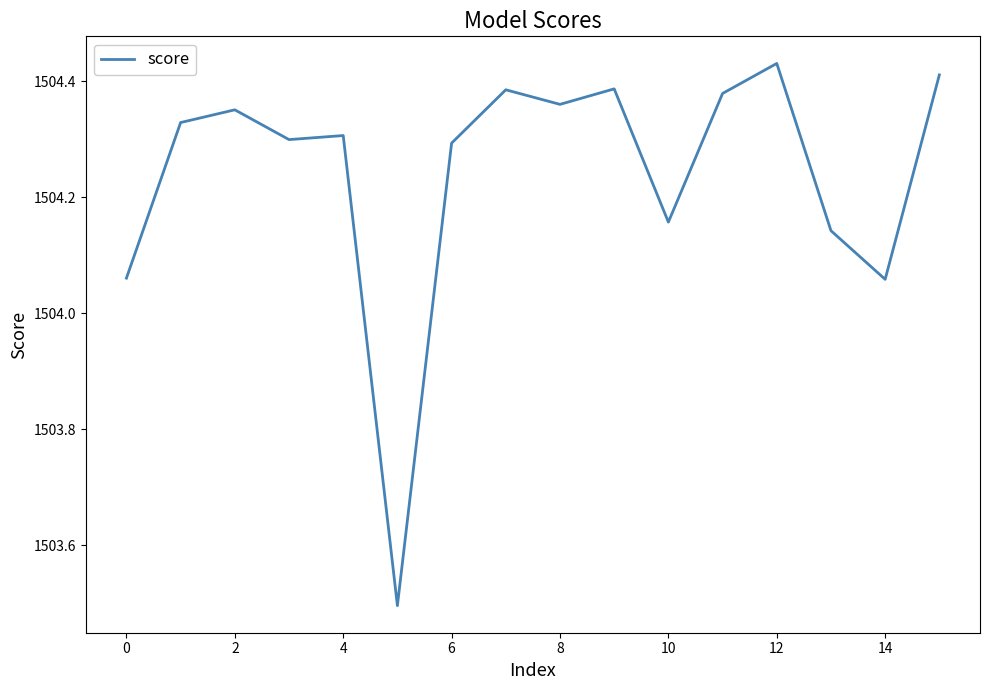

What is the minimum value shown in the chart?

1503.5